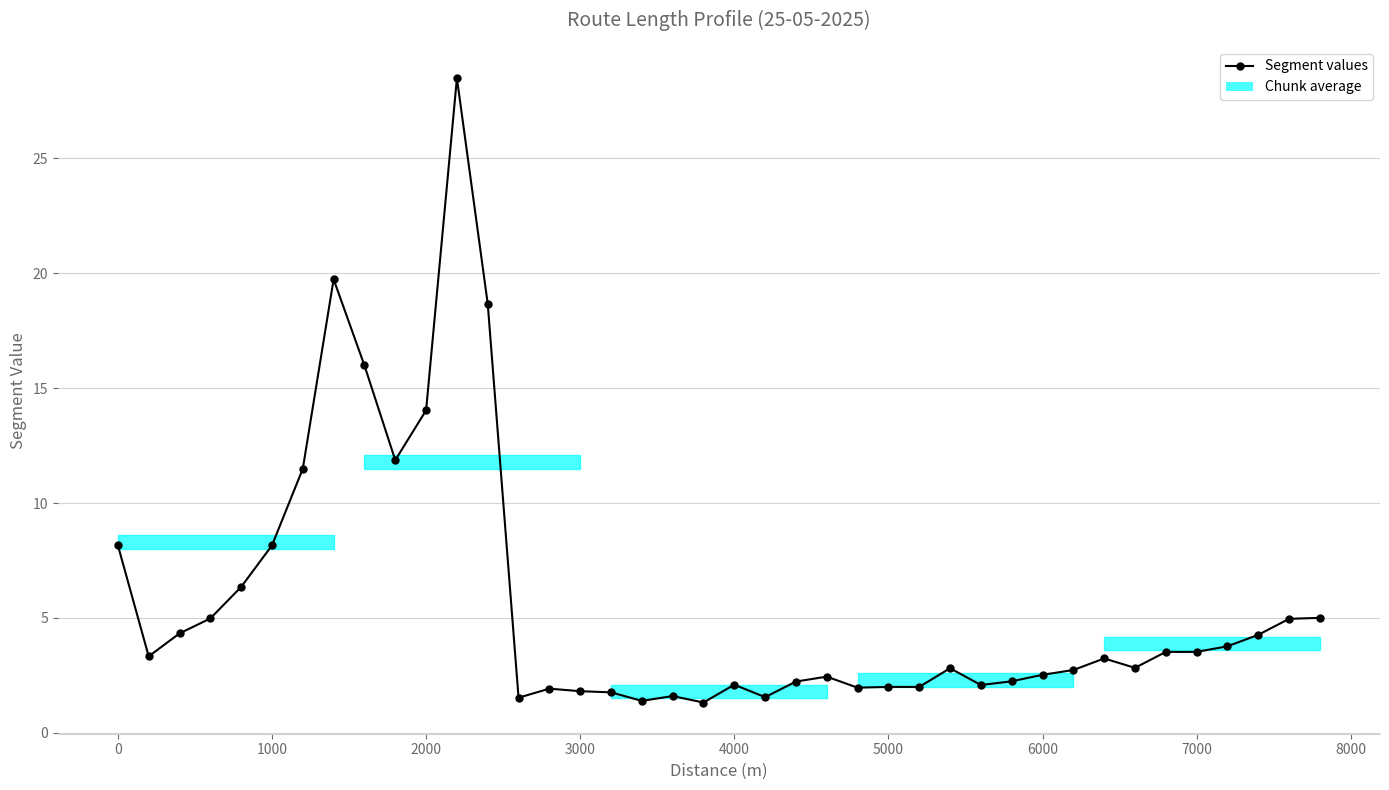

What is the sum of all values?

224.6